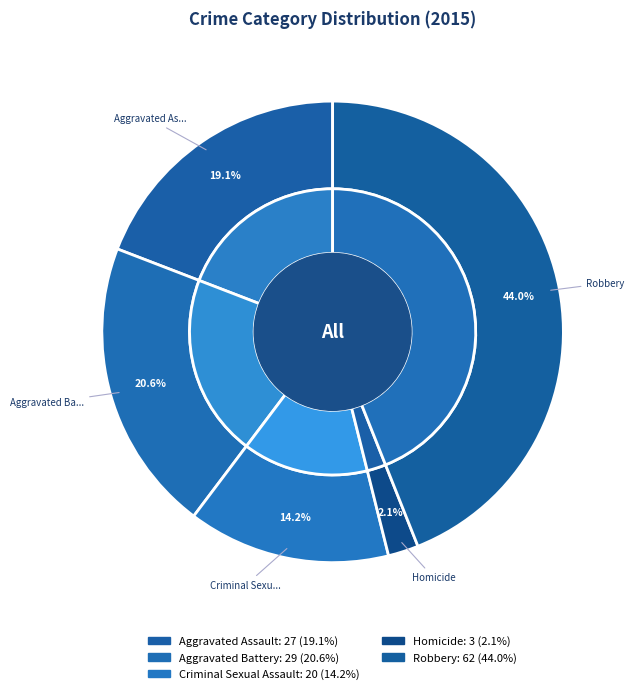

The Robbery slice represents 44% of the pie. True or false?

True